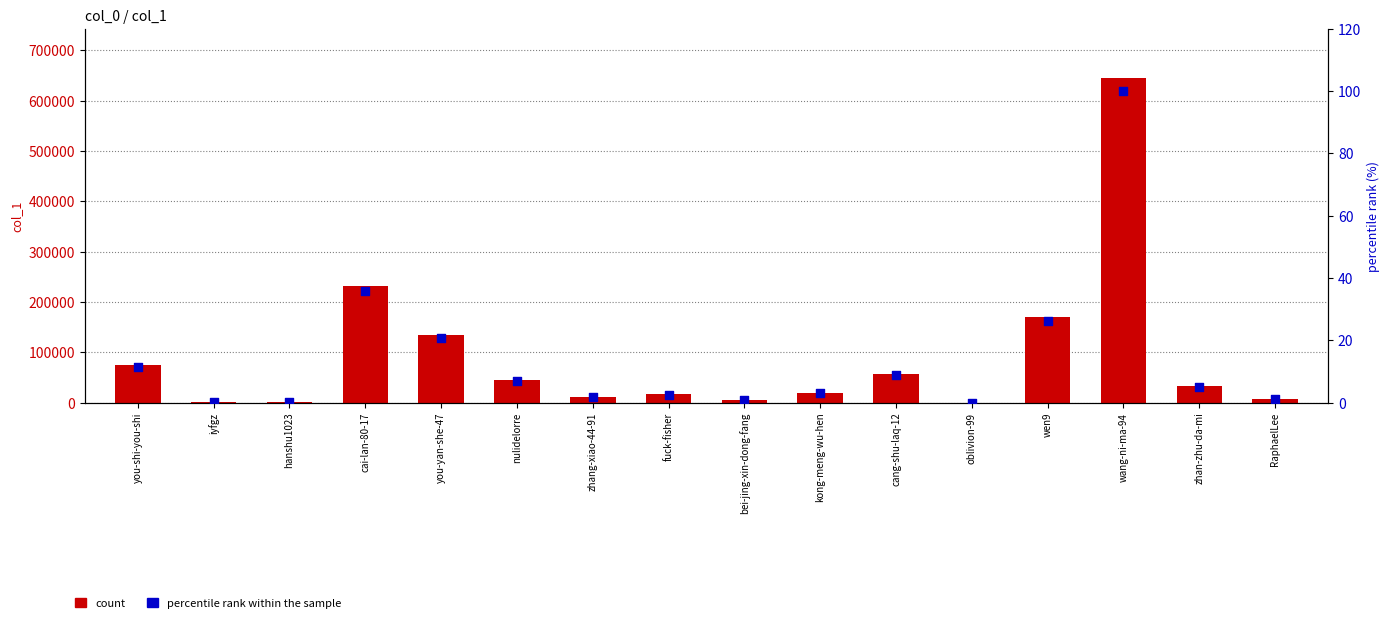

Which series has the largest Y range (max minus min)?

col_1 count